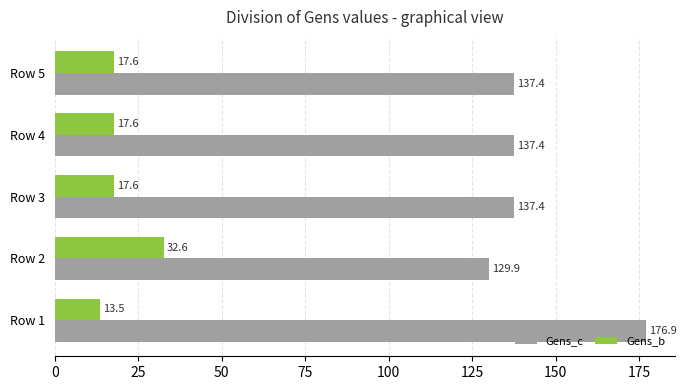

Is it true that Gens_c equals 137.4 at Row 5?

True